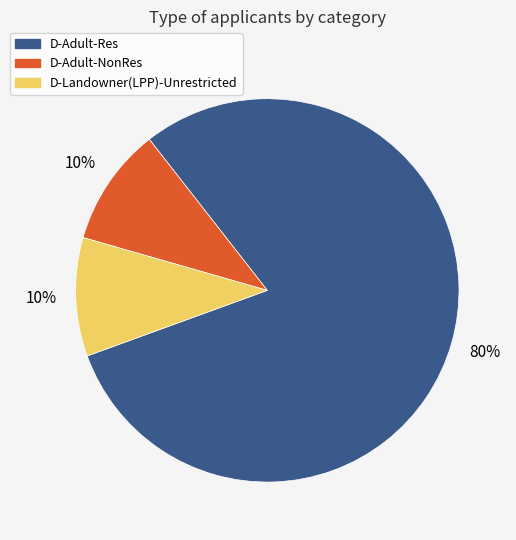

Which category accounts for the majority?

D-Adult-Res